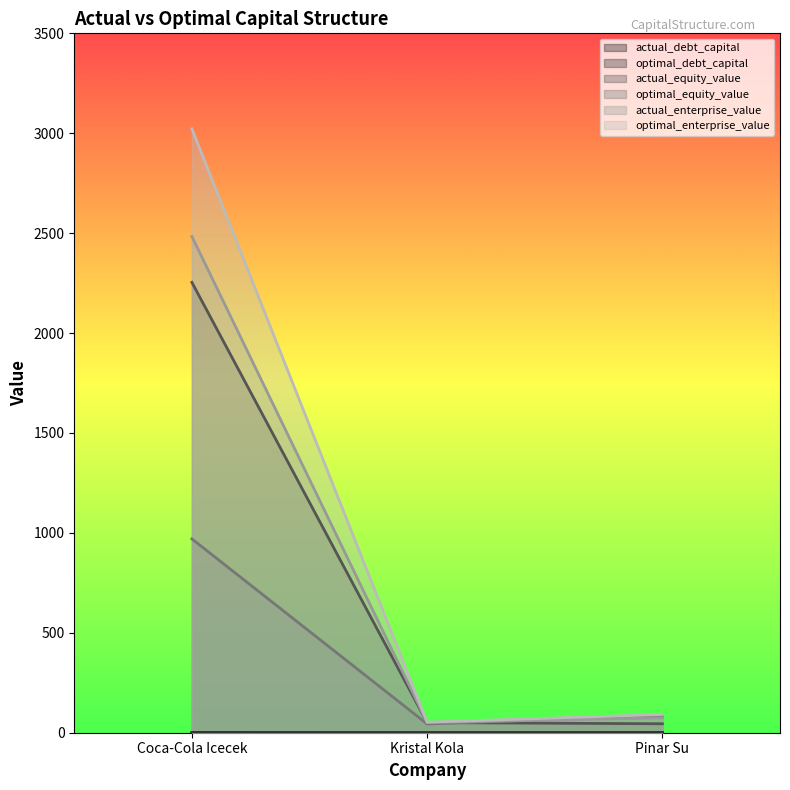

Which has a higher value, Coca-Cola Icecek or Kristal Kola?

Coca-Cola Icecek